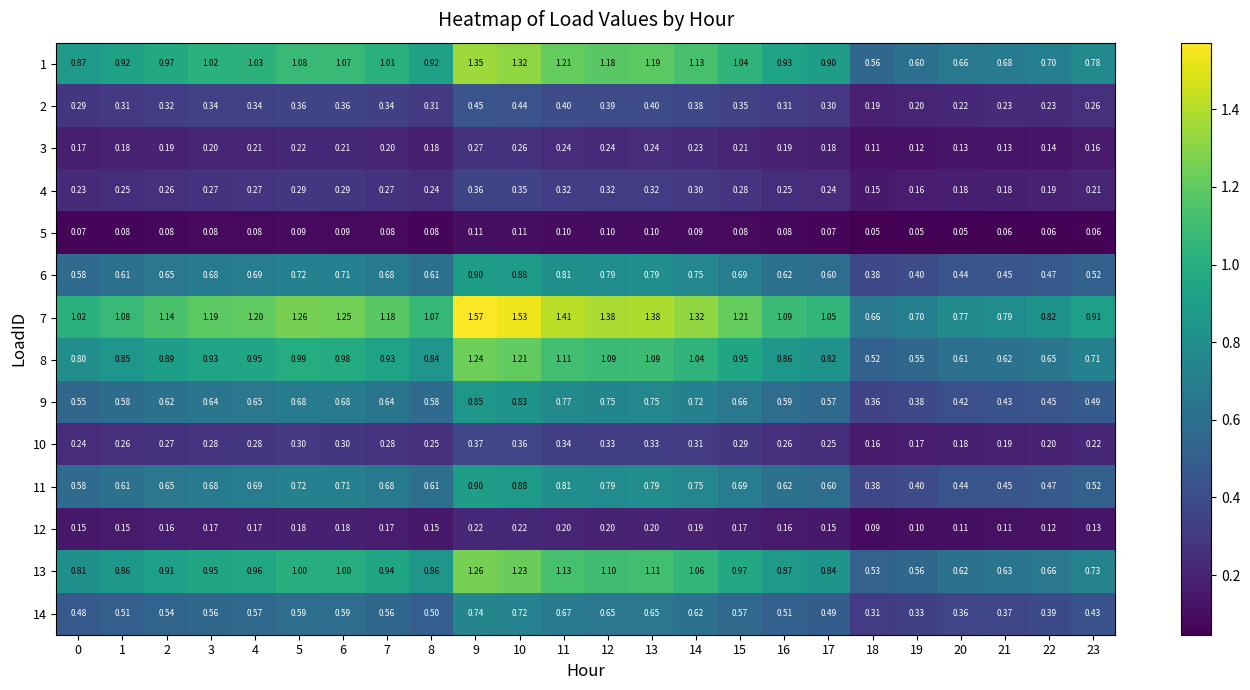

Is the value of 10 at 4 greater than the value of 7 at 7?

No